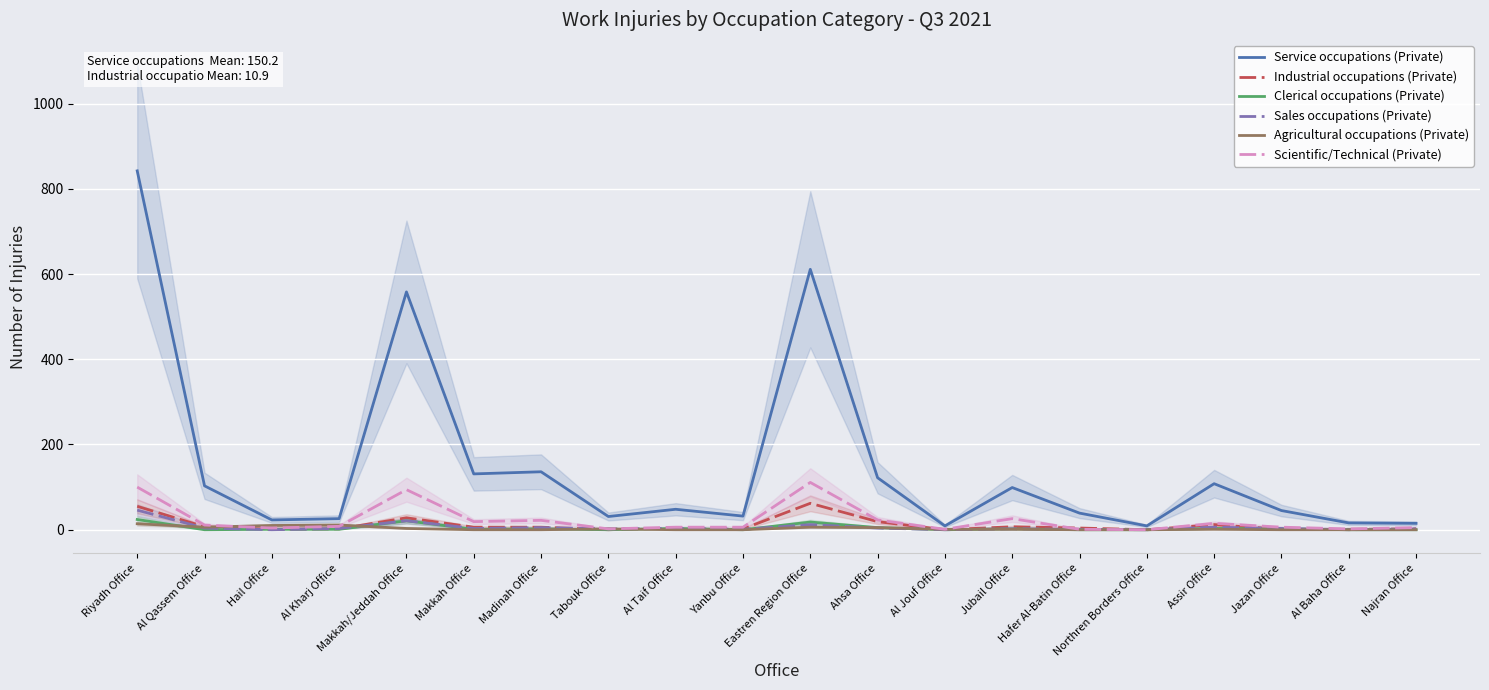

At which label is Service occupations (Private) closest to 425?

Makkah/Jeddah Office